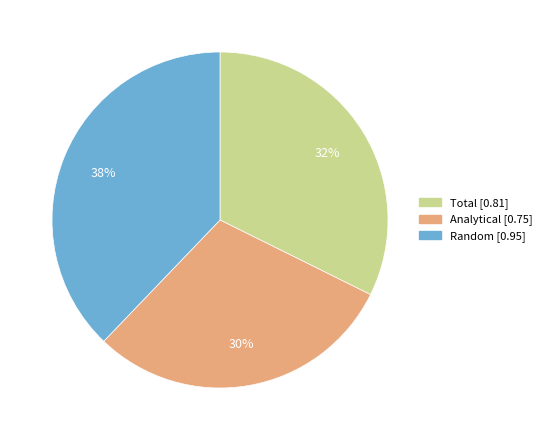

Is it true that Total is 26% of the pie?

False